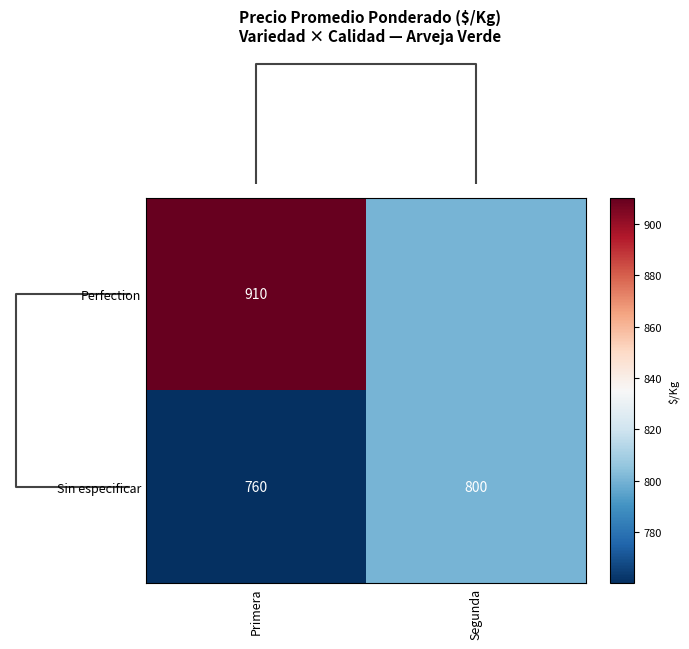

At which category does the chart reach its peak across all series?

Primera